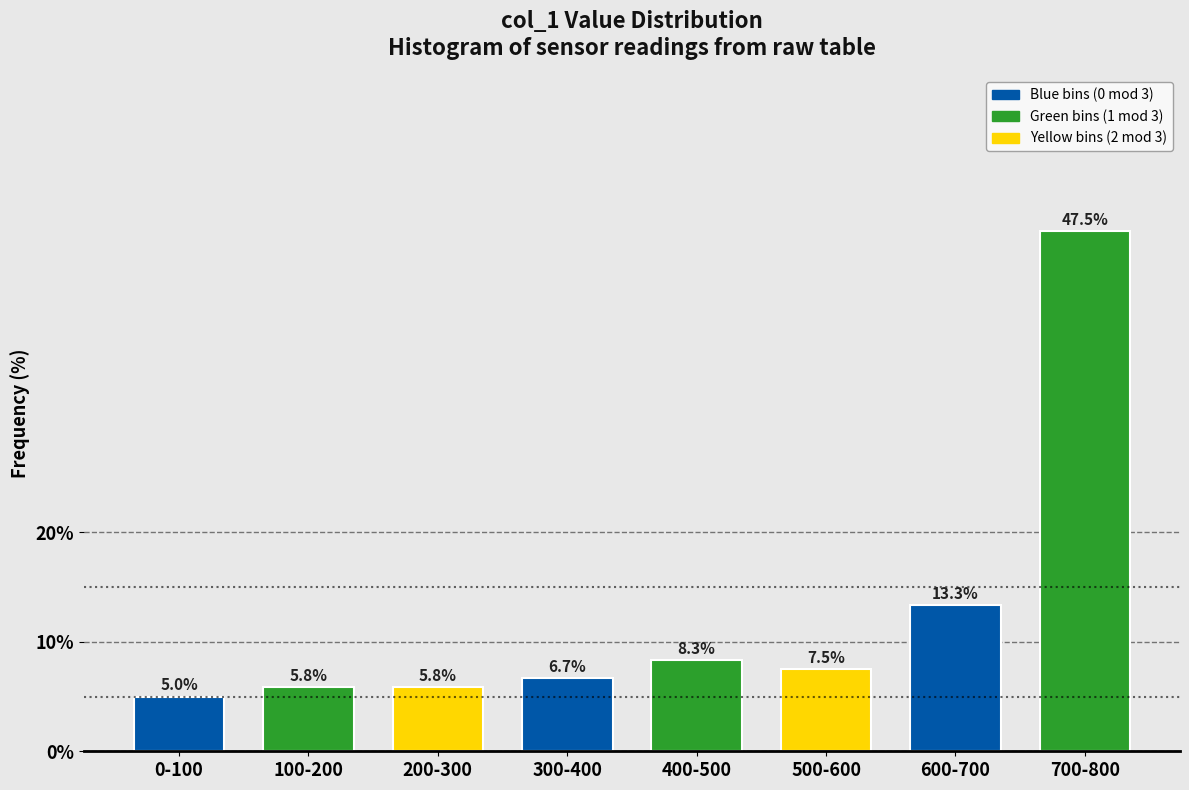

Reading left to right, what are all the values shown in this chart?

0-100=5.0	100-200=5.8	200-300=5.8	300-400=6.7	400-500=8.3	500-600=7.5	600-700=13.3	700-800=47.5